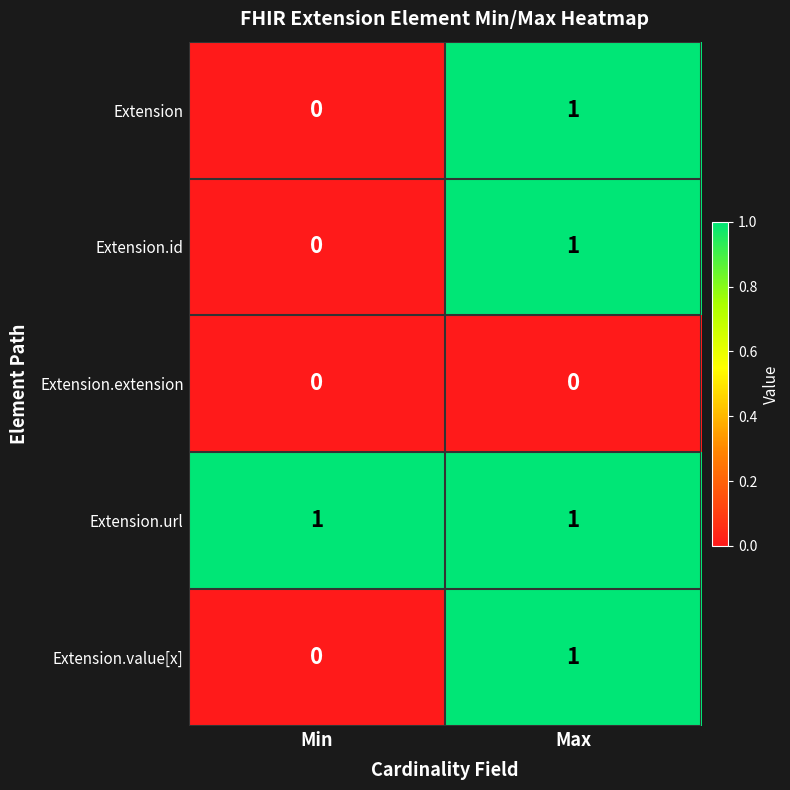

True or false: Extension.id has a value of 0 at Min.

True